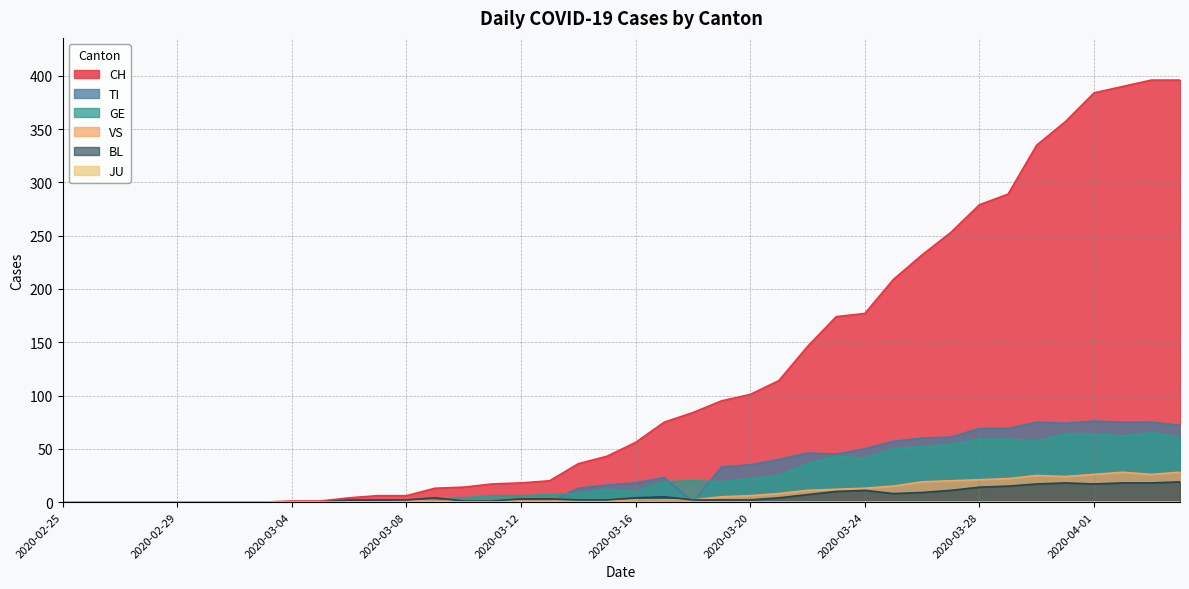

True or false: TI has a value of -31 at 2020-02-26.

False